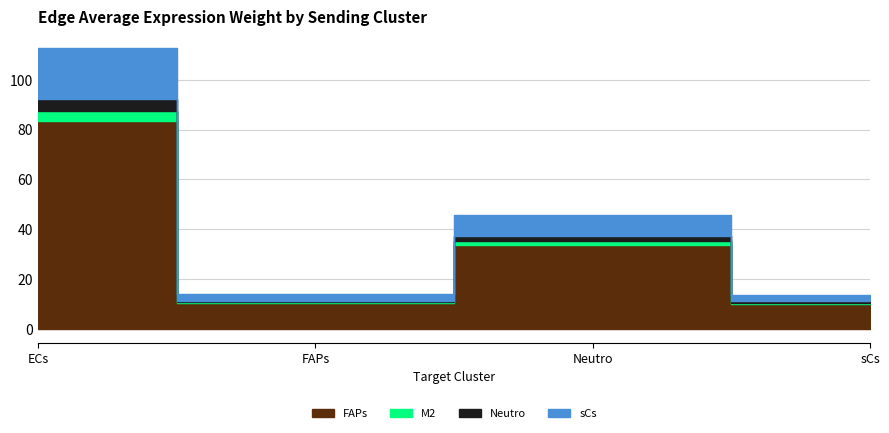

The FAPs series shows 7.7 at Neutro. True or false?

False